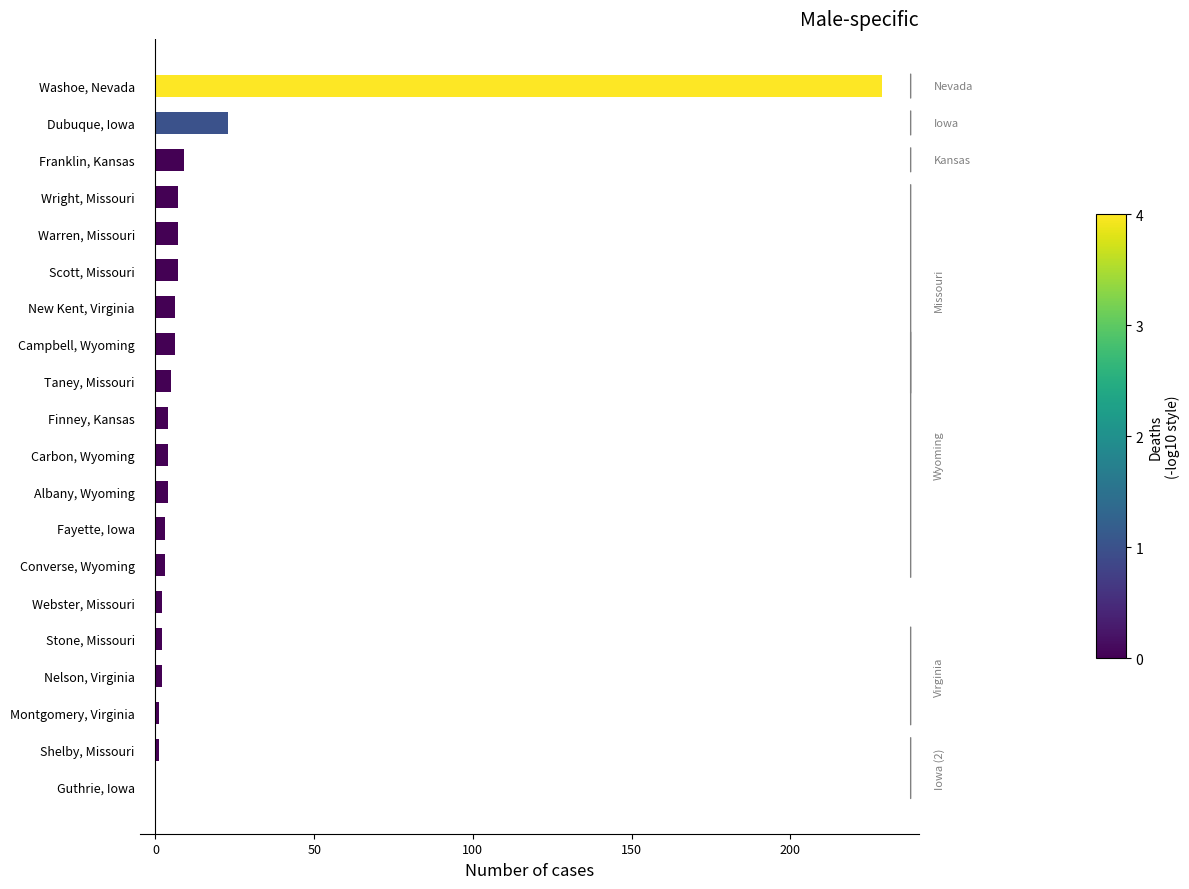

What is the sum of all values?

325